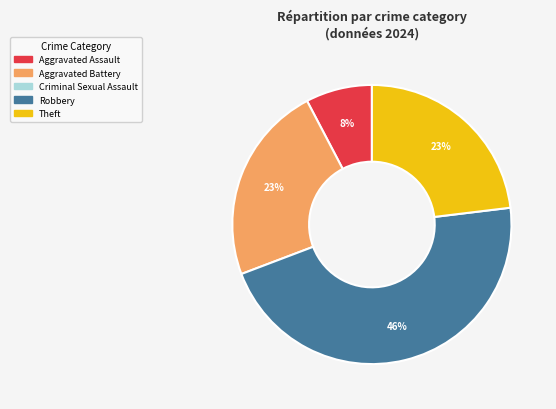

To the nearest percent, what is the average slice percentage?

25%